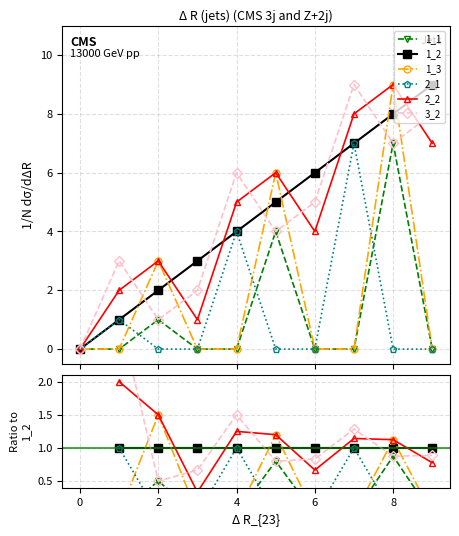

Where do 1_1 and 2_1 first cross each other?

0 and 2